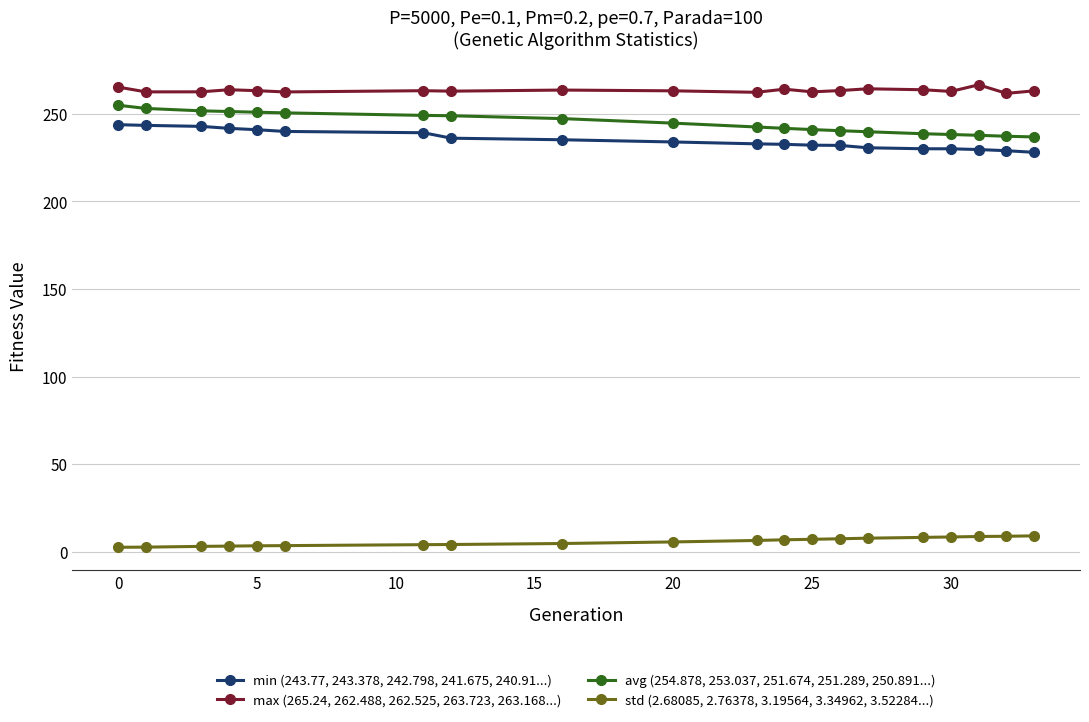

What is the minimum value for avg (254.878, 253.037, 251.674, 251.289, 250.891...)?

236.8